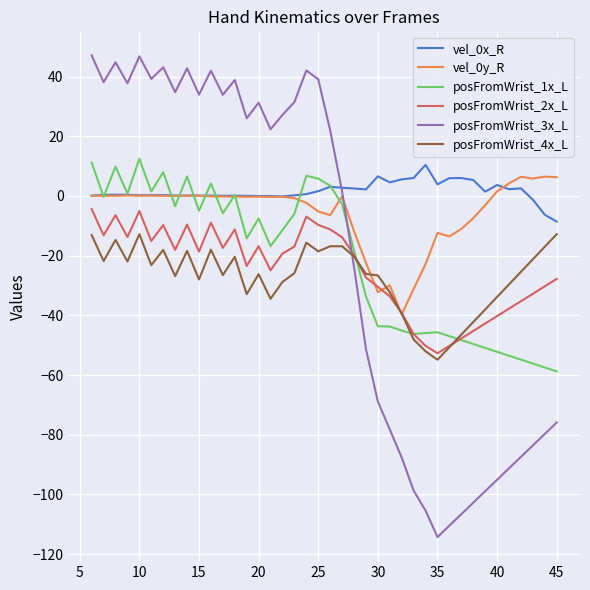

What is the difference between the maximum and minimum values in the vel_0x_R series?

19.0